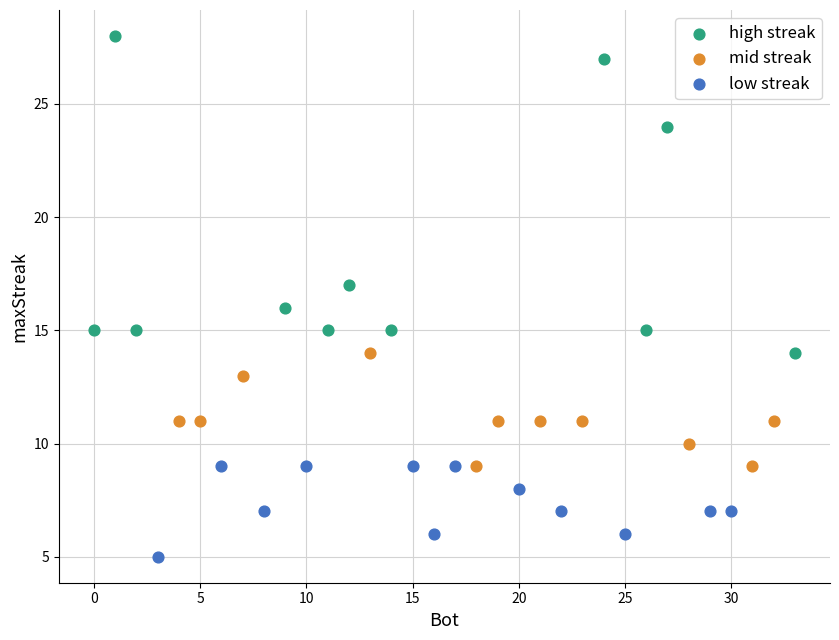

What are all the series names shown in the legend?

high streak, mid streak, low streak